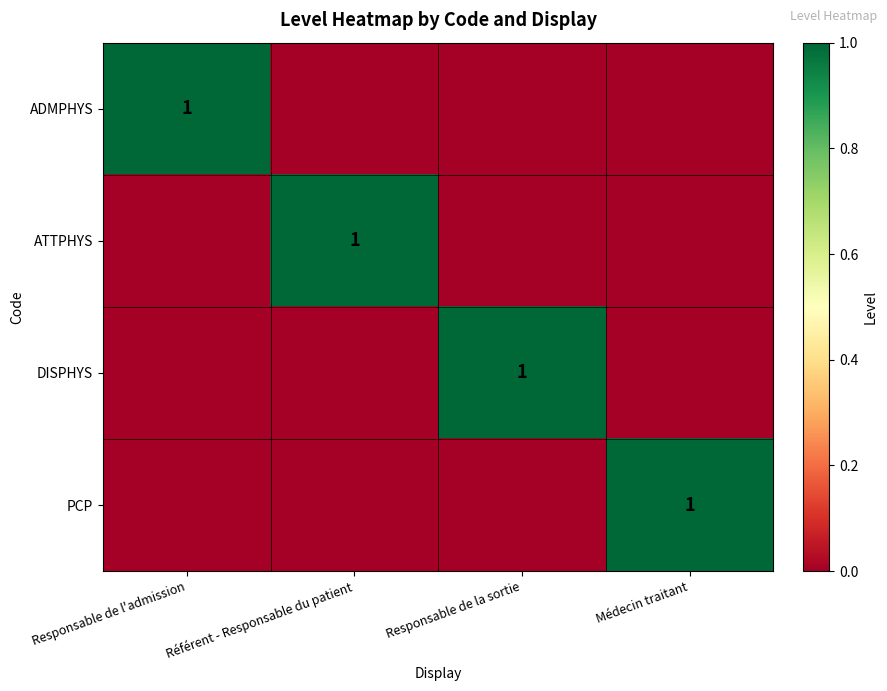

Count the number of categories in the chart.

4